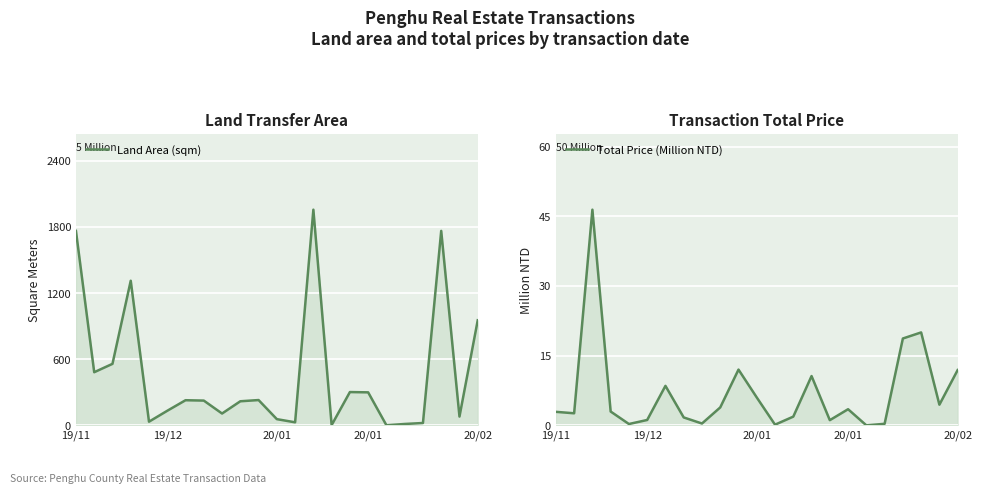

What is the spread (max minus min) of values at 20?

1744.2